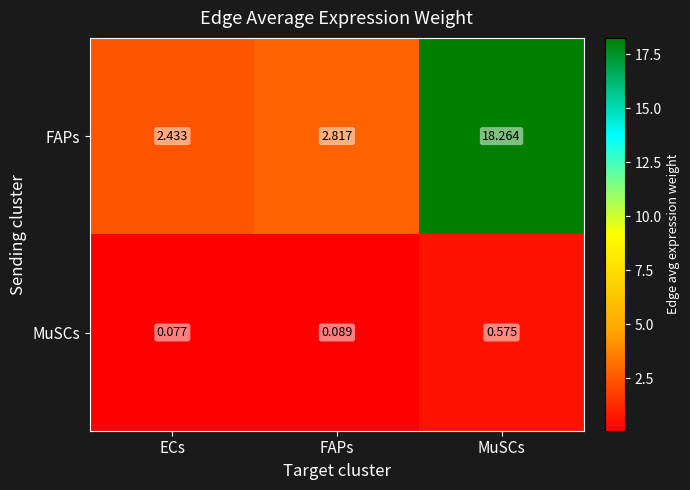

Which series has the largest range (max minus min)?

FAPs